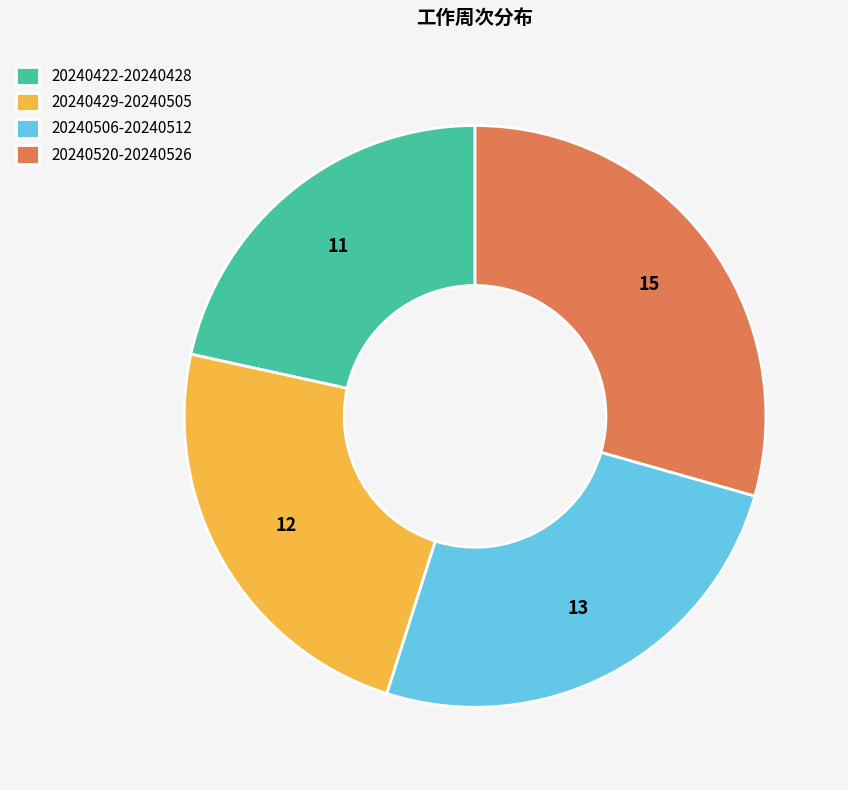

Do 20240429-20240505 and 20240422-20240428 together represent more than half of the pie?

No